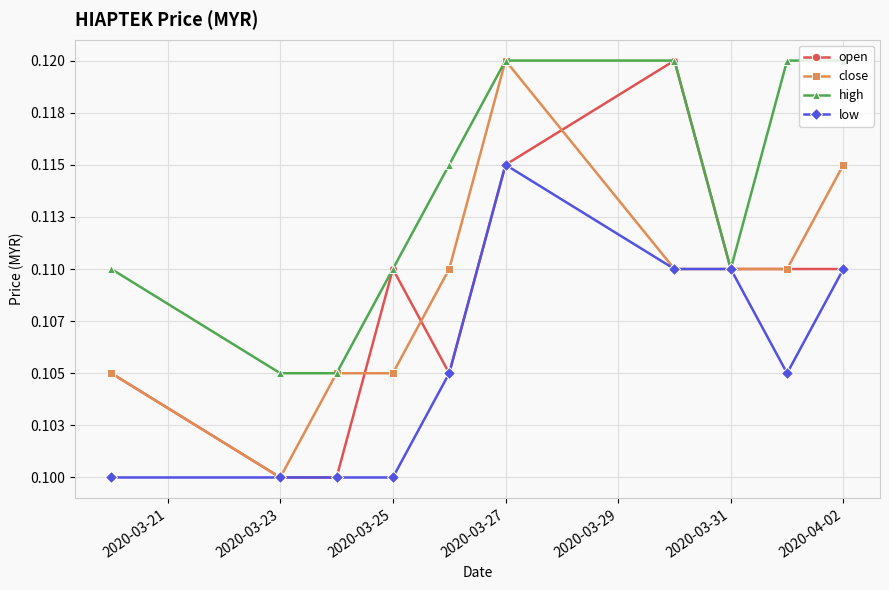

What is the label of the 9th point from the right?

2020-03-23